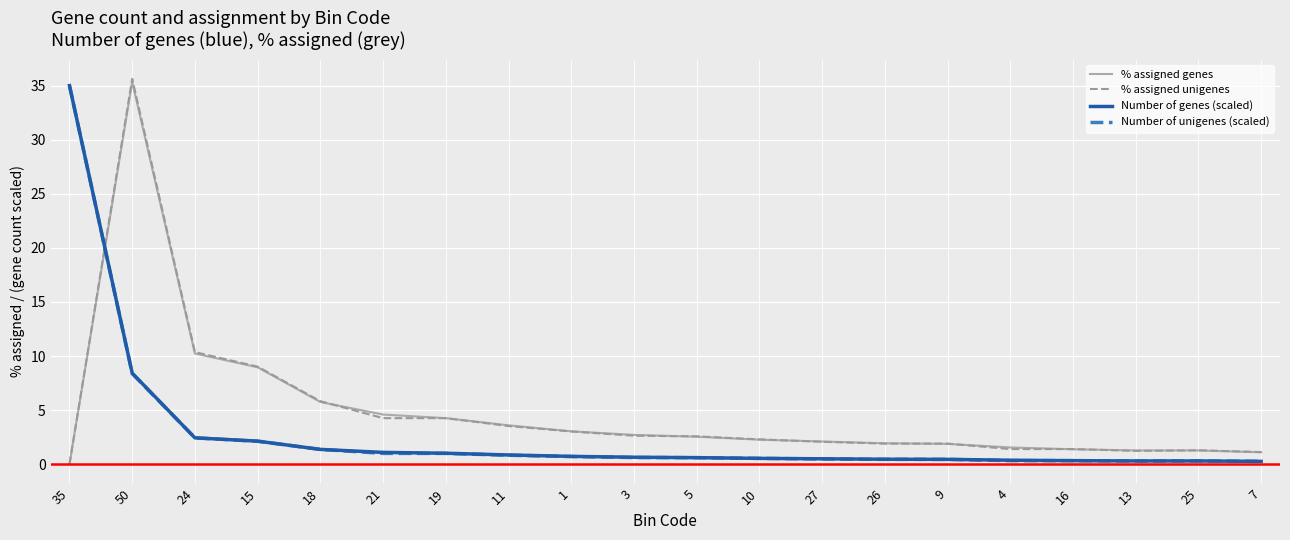

What is the maximum value shown in the chart?

35.6